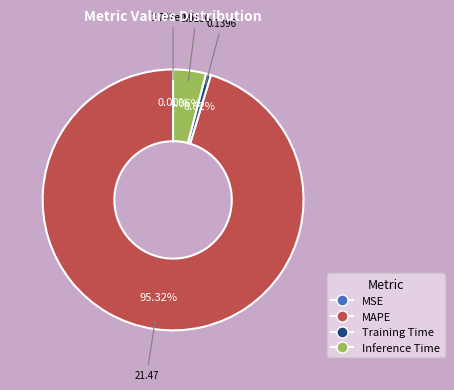

Which category has the biggest portion of the pie?

MAPE